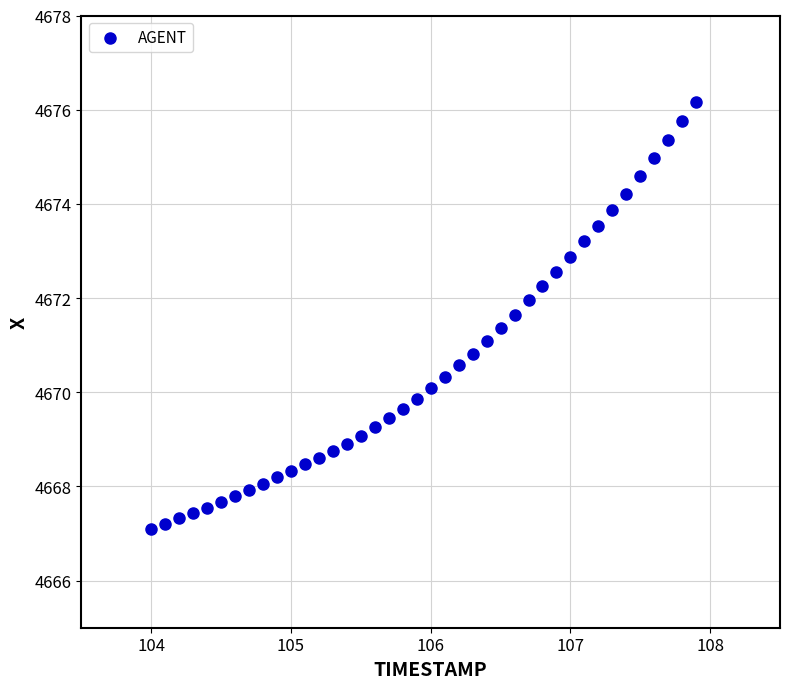

What is the range of Y values (max minus min)?

9.1